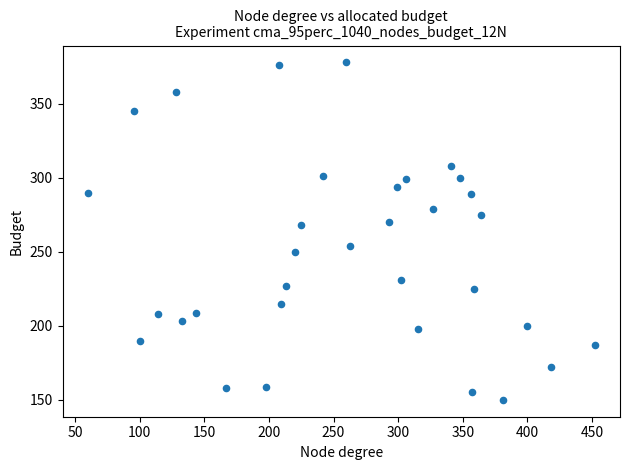

What is the range of X values (max minus min)?

392